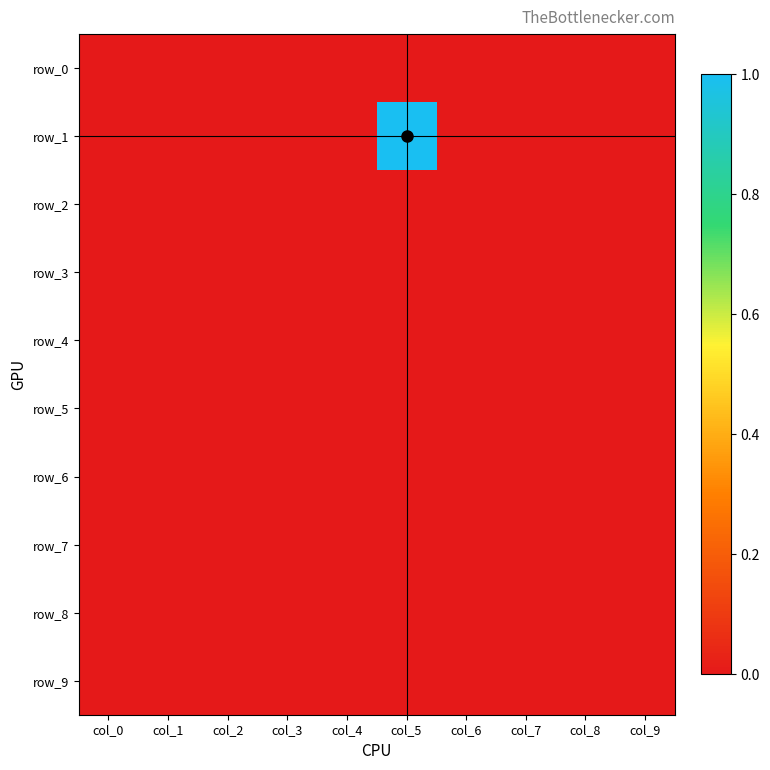

At how many categories does at least one series exceed 0?

1